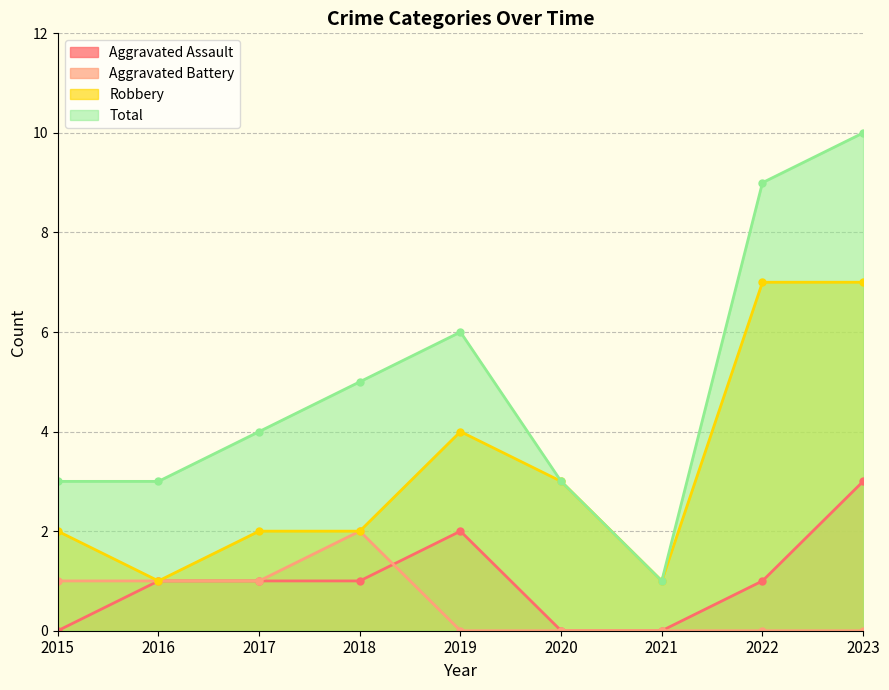

Which has a higher value, 2023 or 2020?

2023